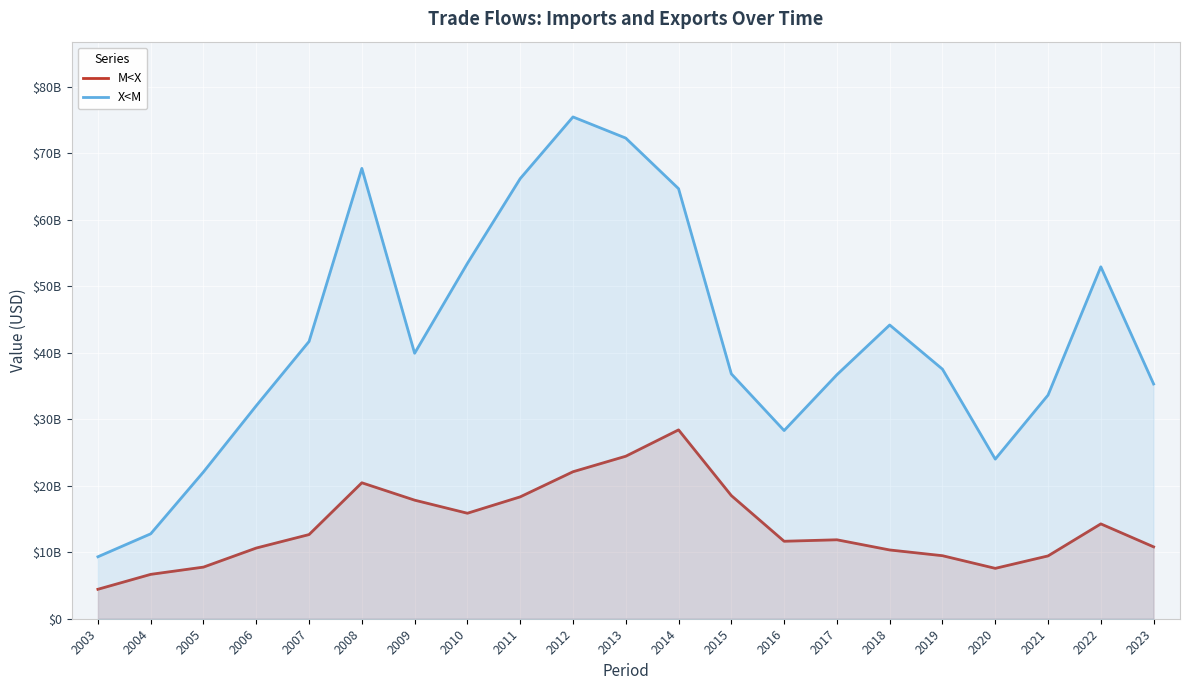

True or false: M<X and X<M cross at least once.

False